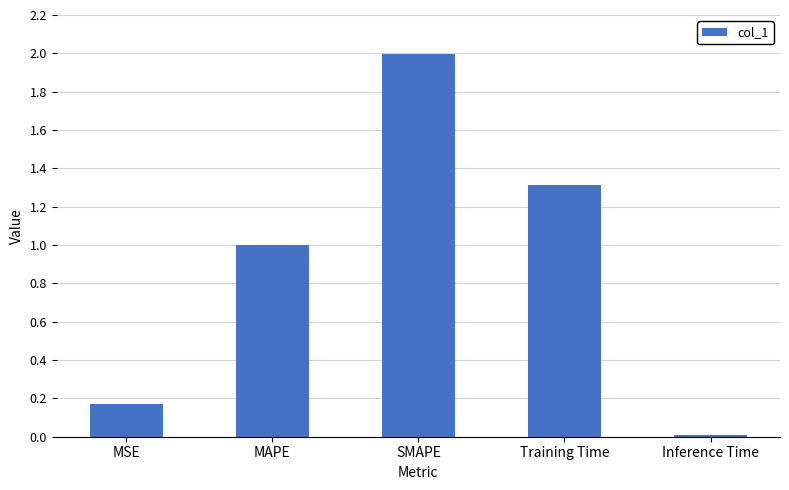

What is the sum of the values at MAPE and SMAPE?

3.0